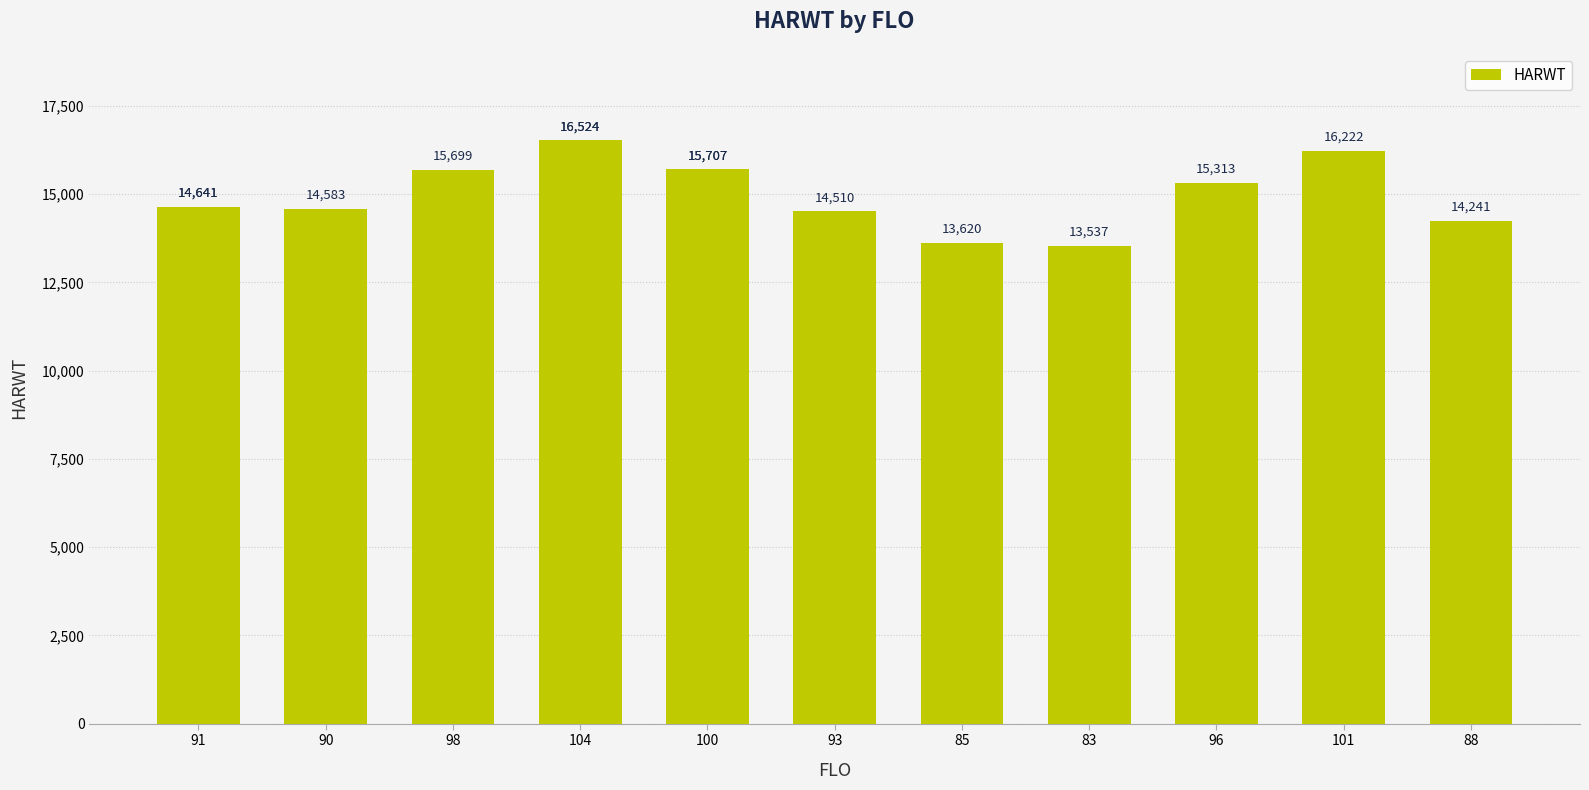

Read the value at 98.

15699